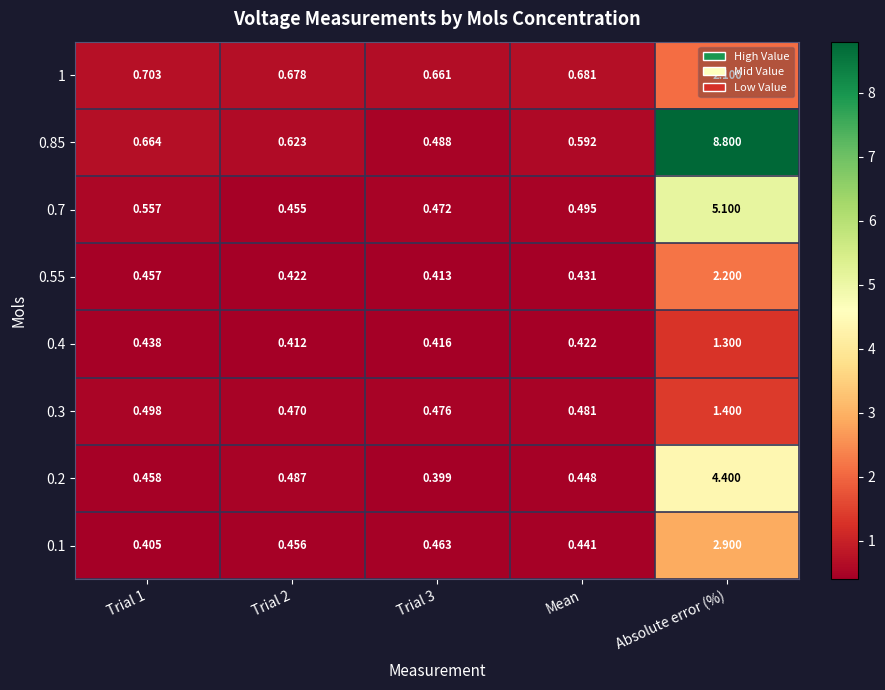

At which category is the sum across all series the highest?

Absolute error (%)